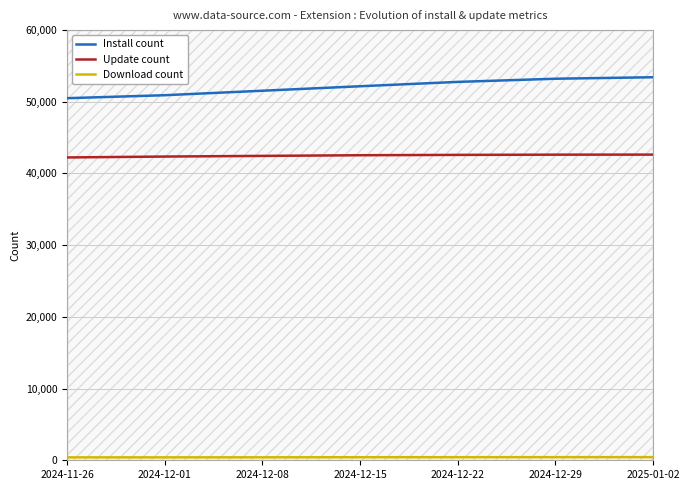

How many data points in Install count are above 52158?

3